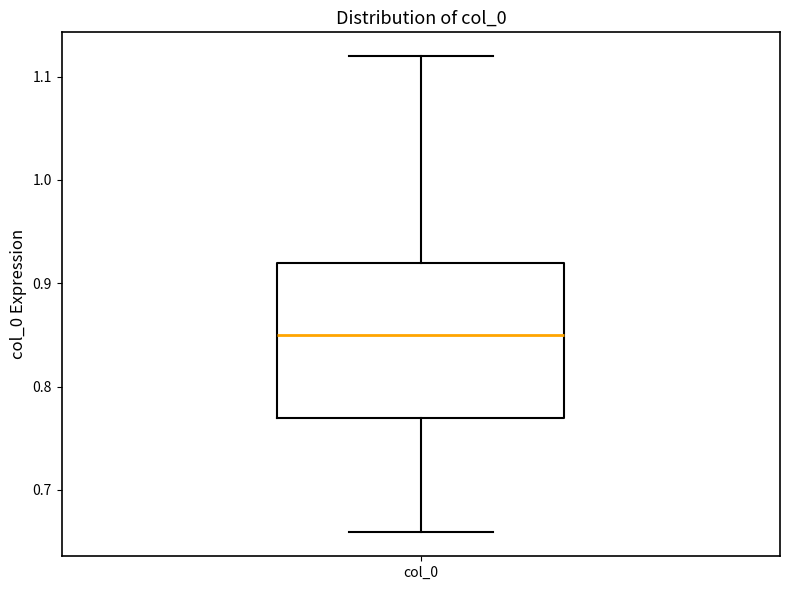

Read this box plot against the y-axis: the position of the median line, the range covered by the box, and the ends of both whiskers. The values are not printed on the chart, so give them approximately, as read against the axis.

median 0.85, box 0.77 to 0.92, whiskers 0.66 to 1.12